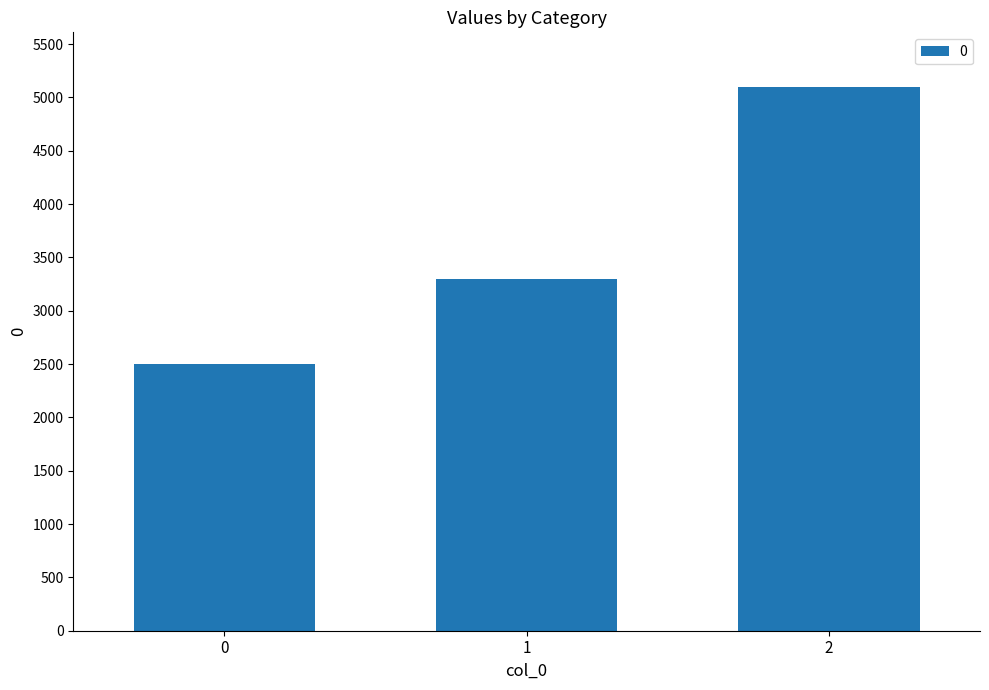

Reading left to right, transcribe all the data shown in this chart.

0=2500	1=3300	2=5100